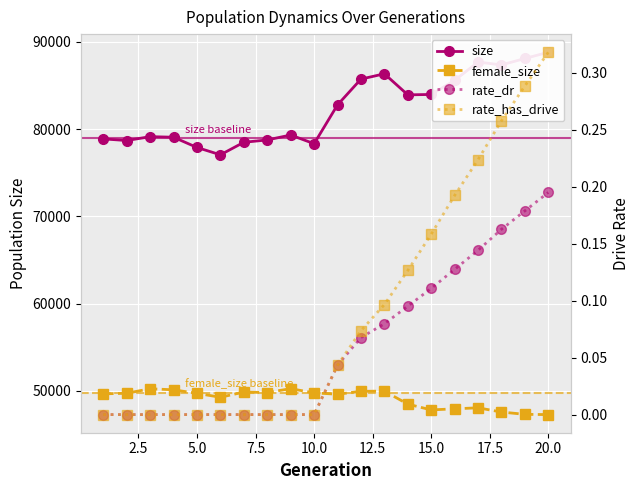

What is the value of the rate_has_drive point at the 19th from the left?

0.3